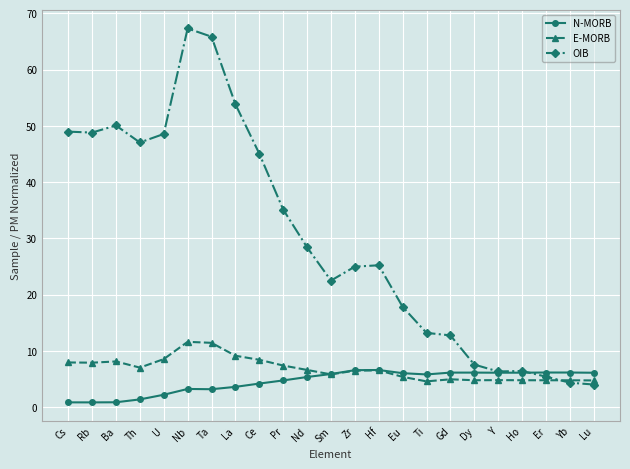

Count the number of data series in this chart.

3